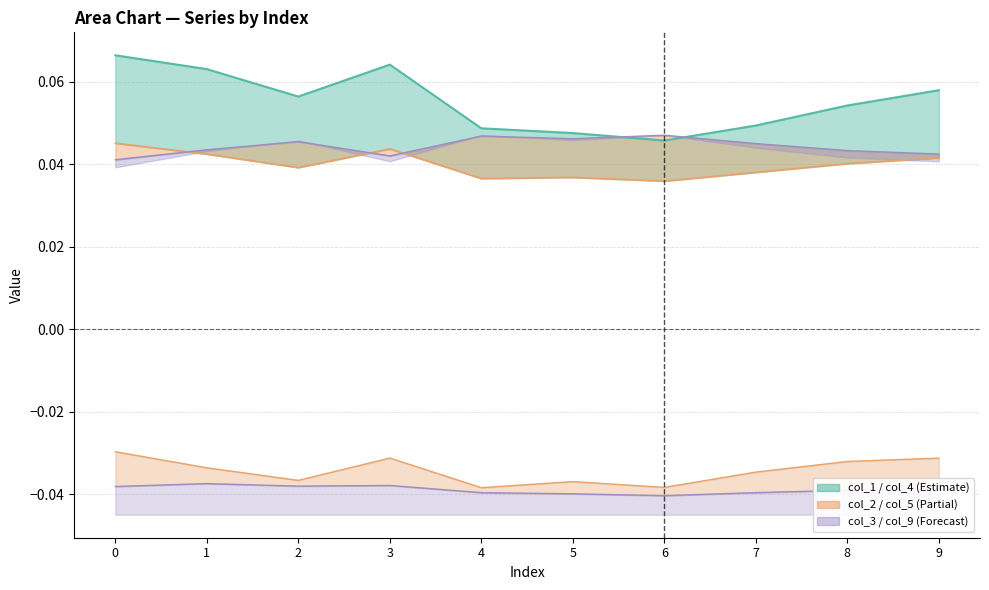

What is the difference between the highest and lowest values at 2?

0.1